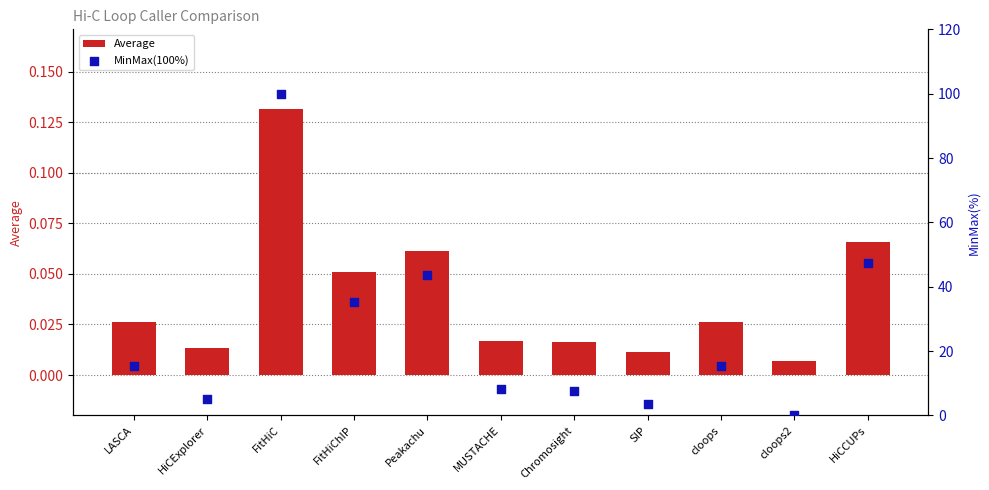

Which series reaches the minimum Y coordinate?

MinMax(100%)